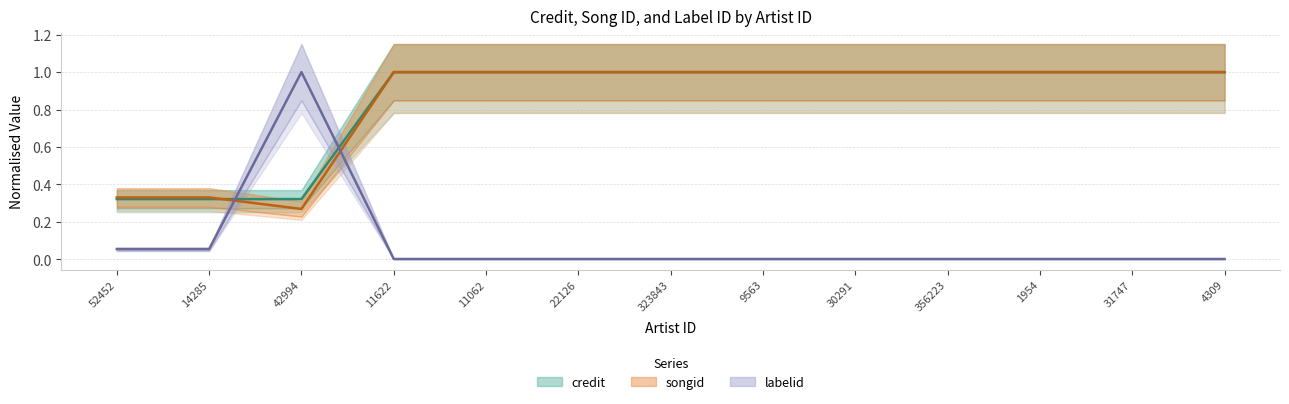

At which category is the sum across all series the highest?

11622